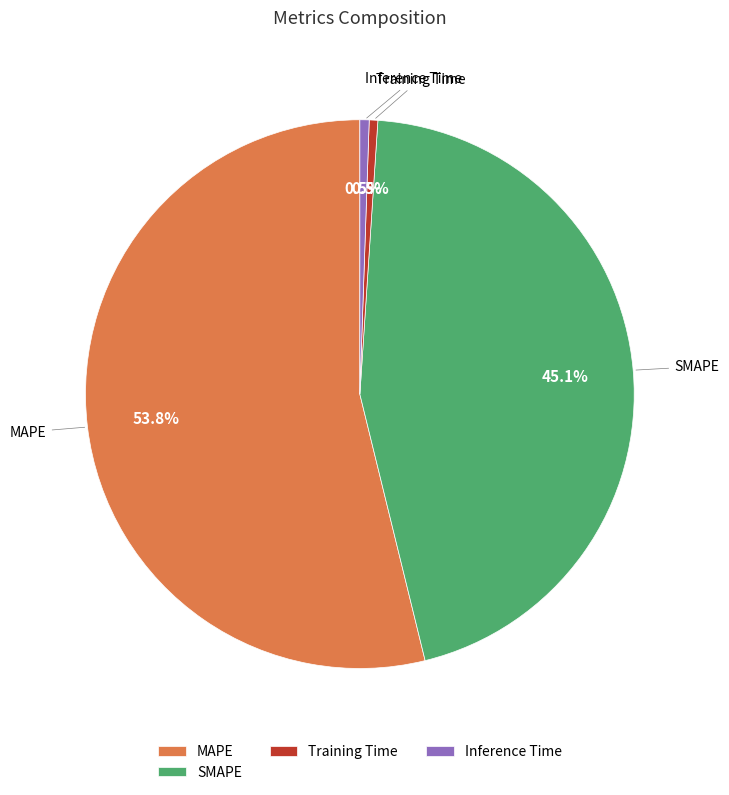

How much of the chart is everything except Training Time?

99.5%